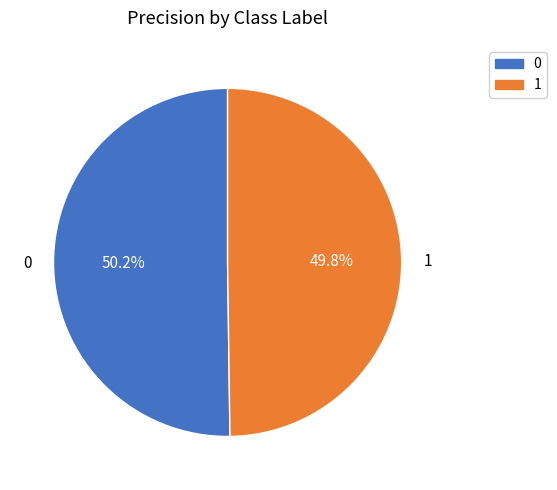

Combined, what portion of the pie is 1 and 0?

100.0%